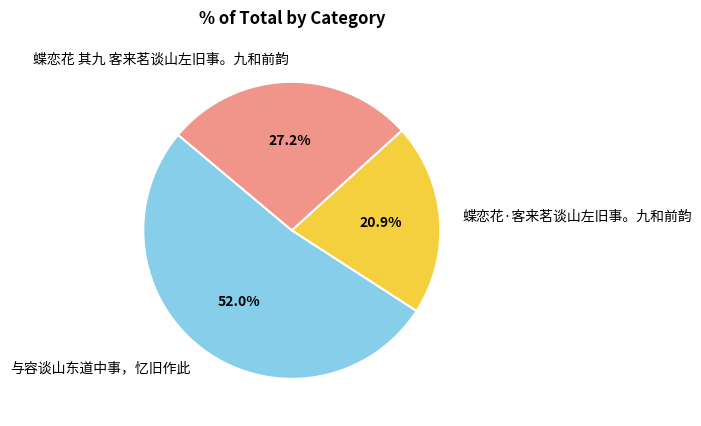

Rank the categories by value from highest to lowest.

与容谈山东道中事，忆旧作此, 蝶恋花 其九 客来茗谈山左旧事。九和前韵, 蝶恋花·客来茗谈山左旧事。九和前韵